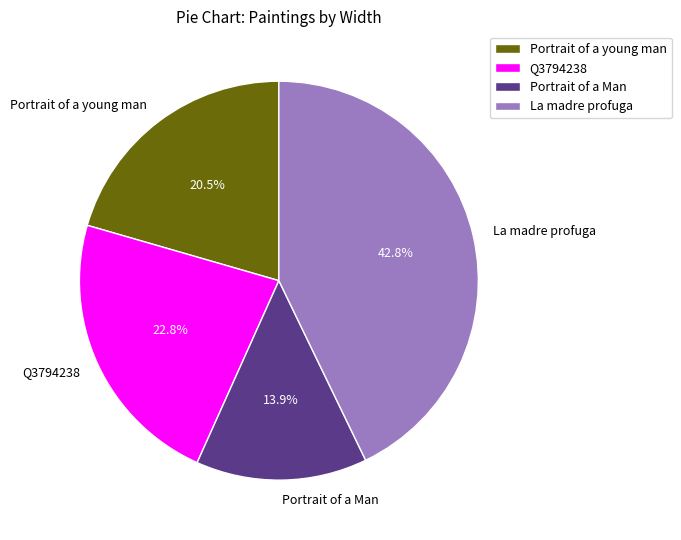

Do Portrait of a young man and Portrait of a Man together represent more than half of the pie?

No